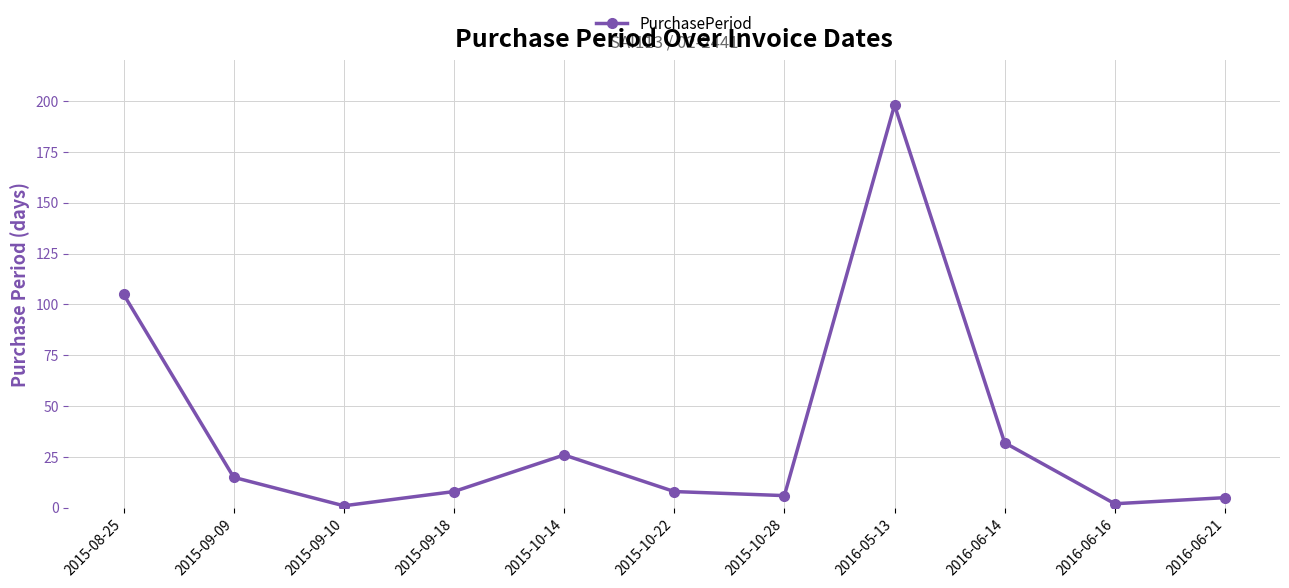

What is the difference between the second highest and minimum values?

104